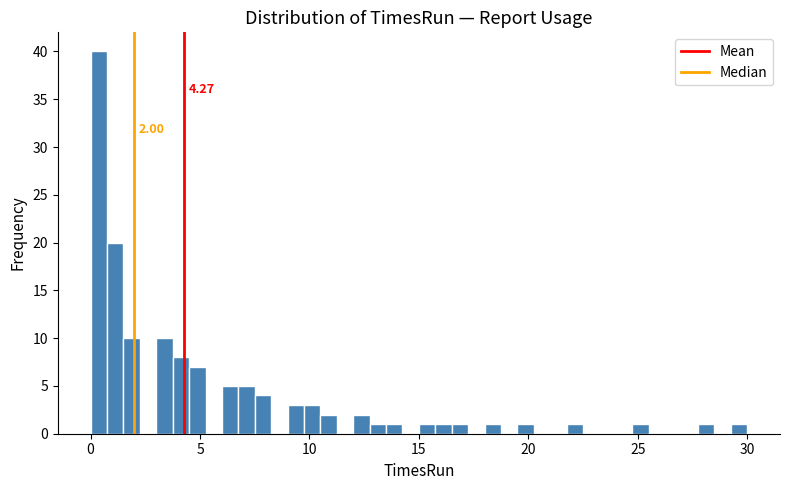

Around what value on the x-axis is the tallest bar? Give the approximate position of its centre, as read against the axis.

0.5